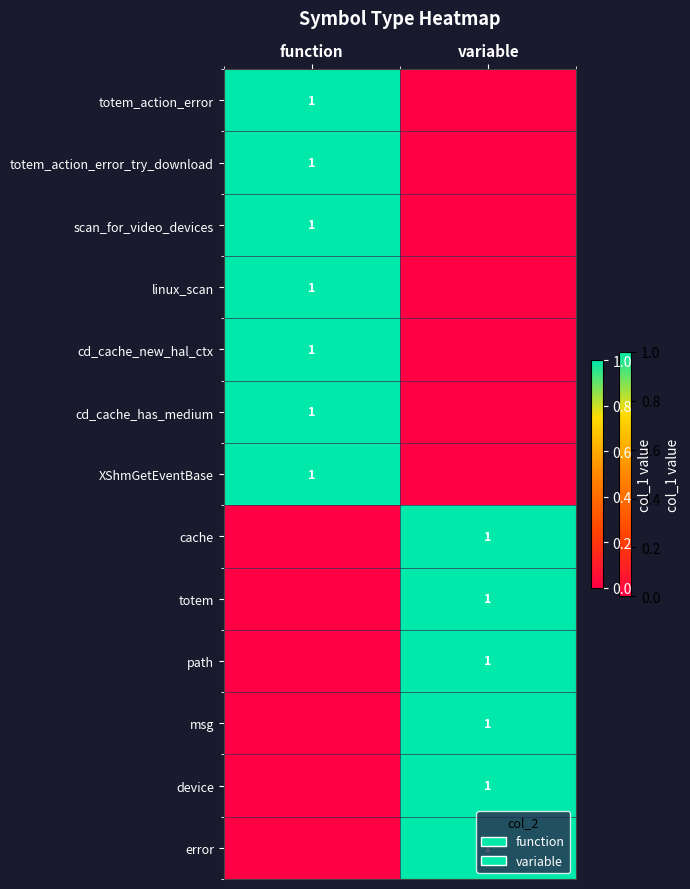

The value of cd_cache_has_medium at function is 0. True or false?

False